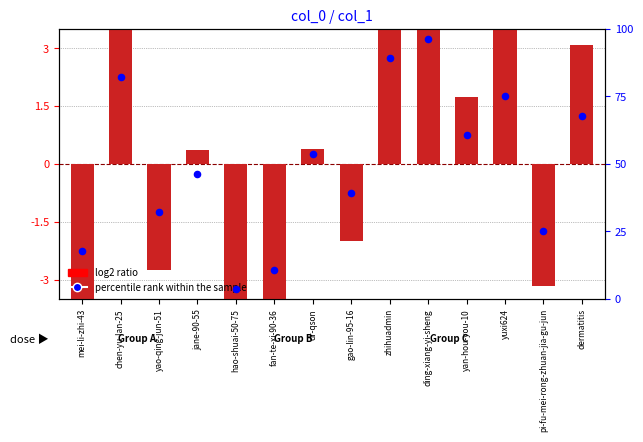

What are all the series names shown in the legend?

log2 ratio, percentile rank within the sample